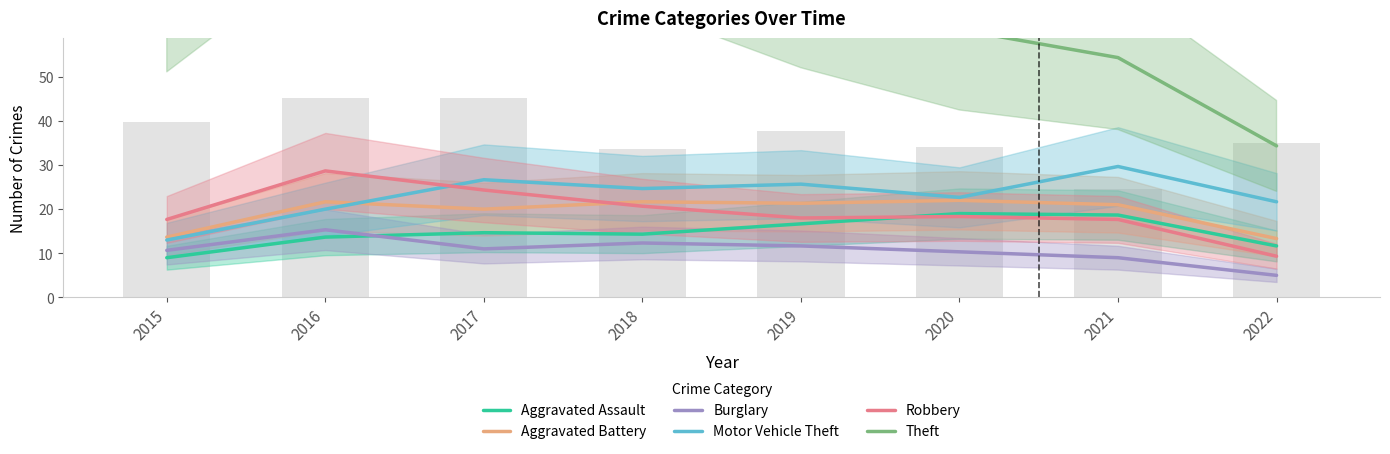

At which category is the sum across all series the highest?

2017